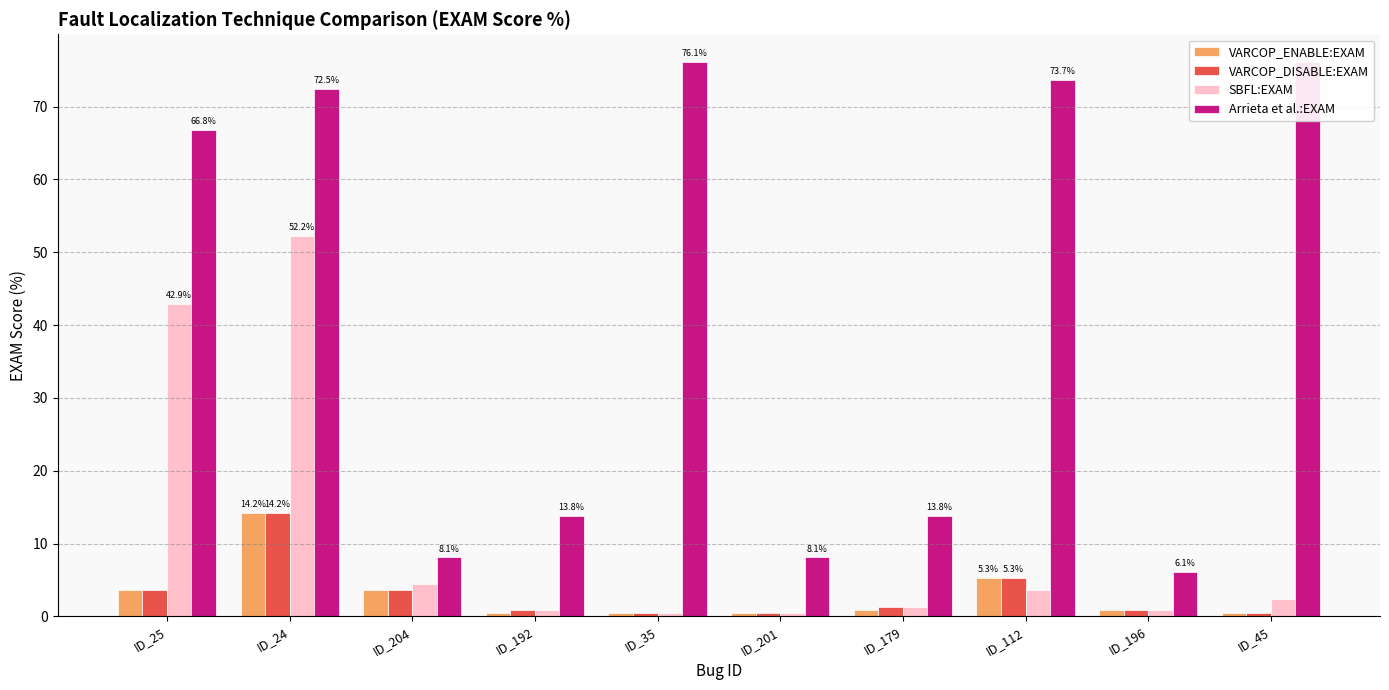

Rank the series at ID_201 from lowest to highest value.

VARCOP_ENABLE:EXAM, VARCOP_DISABLE:EXAM, SBFL:EXAM, Arrieta et al.:EXAM